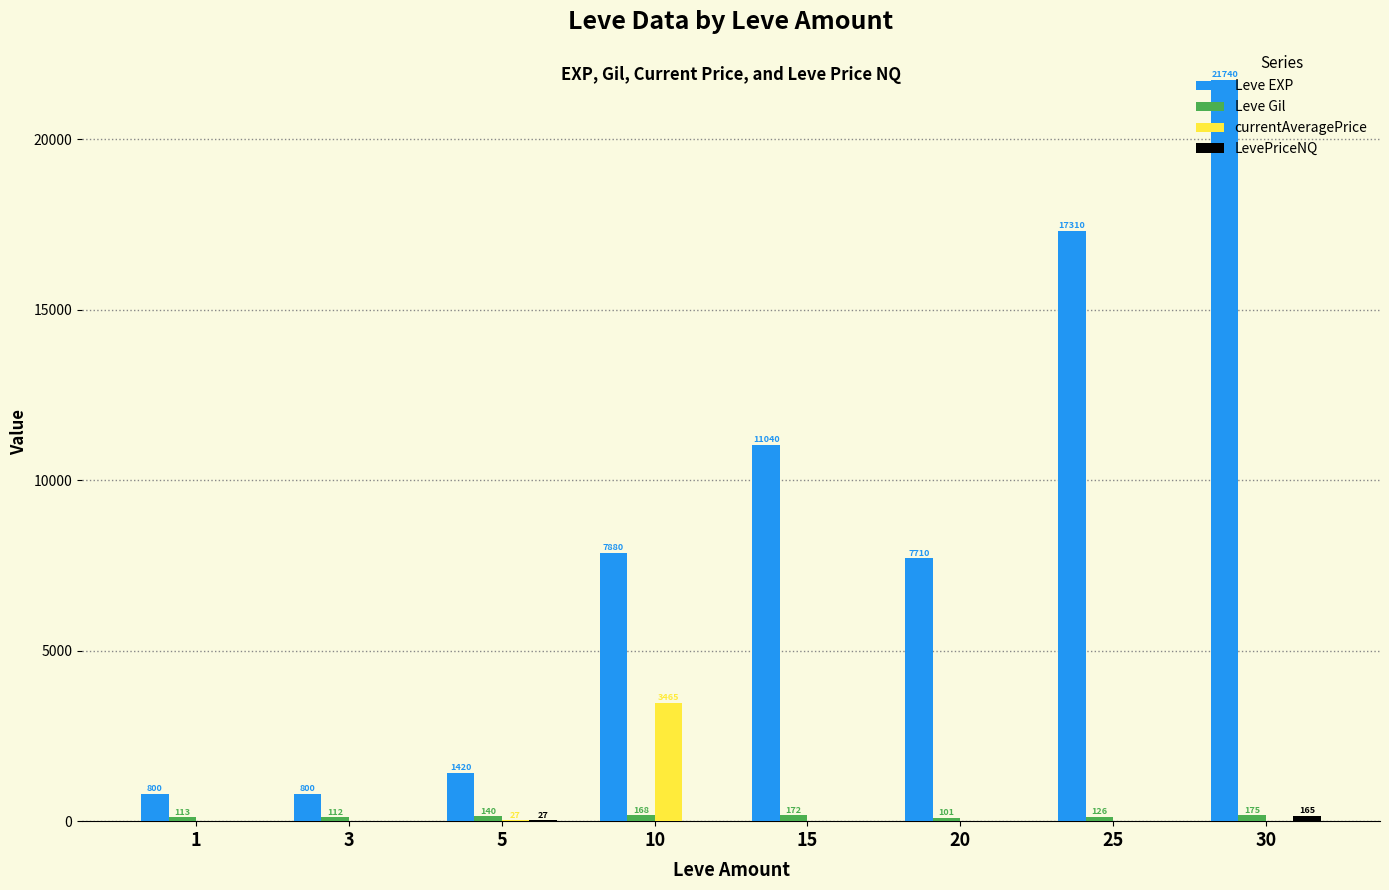

What is the sum of the Leve EXP values at 25 and 15?

28350